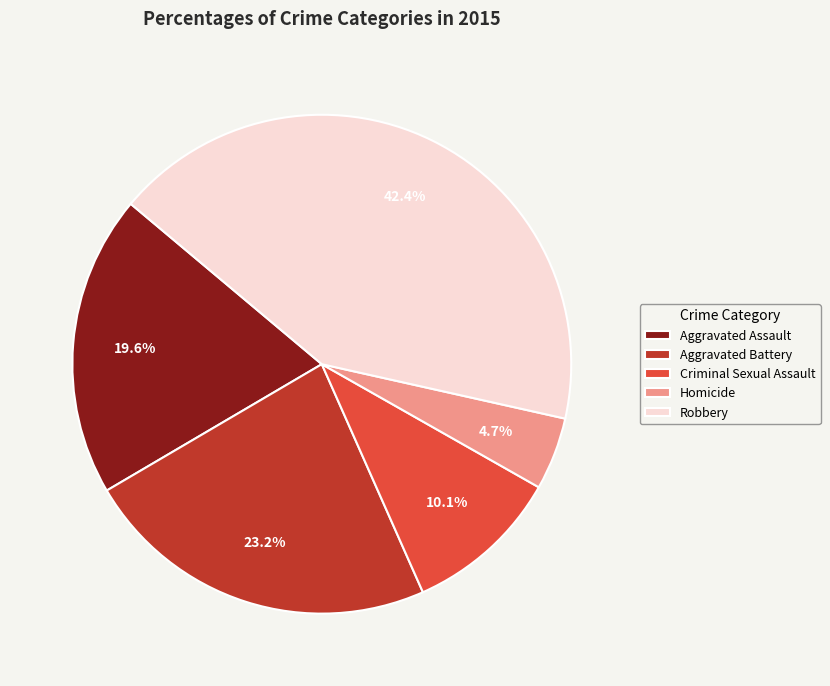

Is there any slice that represents more than half of the pie?

No